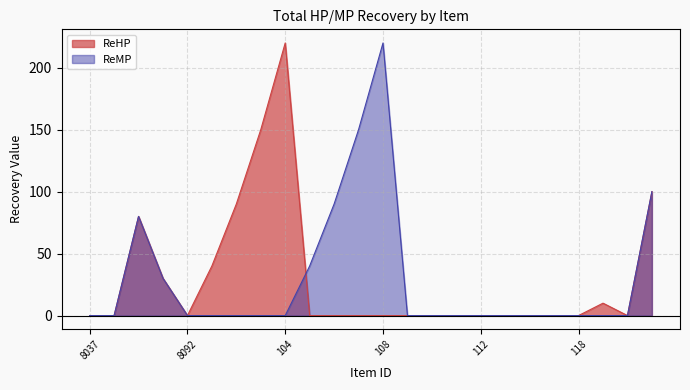

The ReHP series shows 90 at 102. True or false?

True